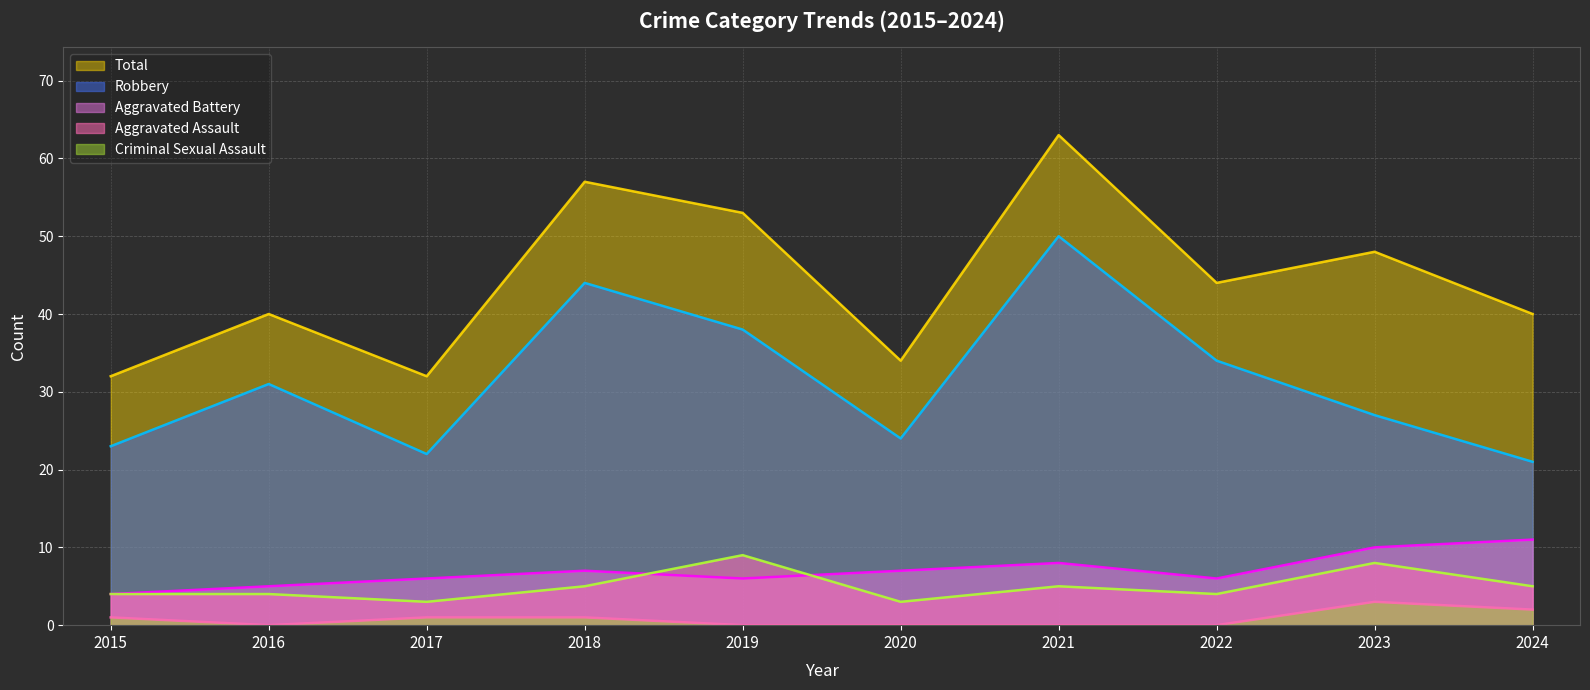

How many distinct data groups are displayed?

5